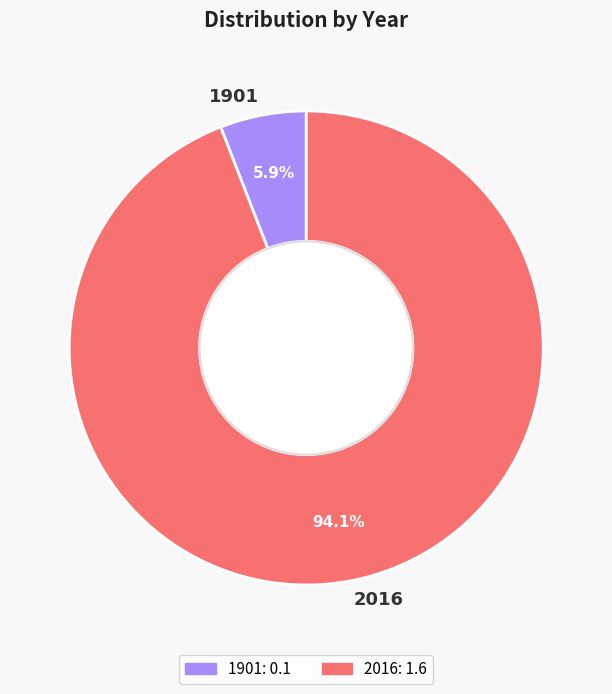

What is the smallest slice in the pie chart?

1901